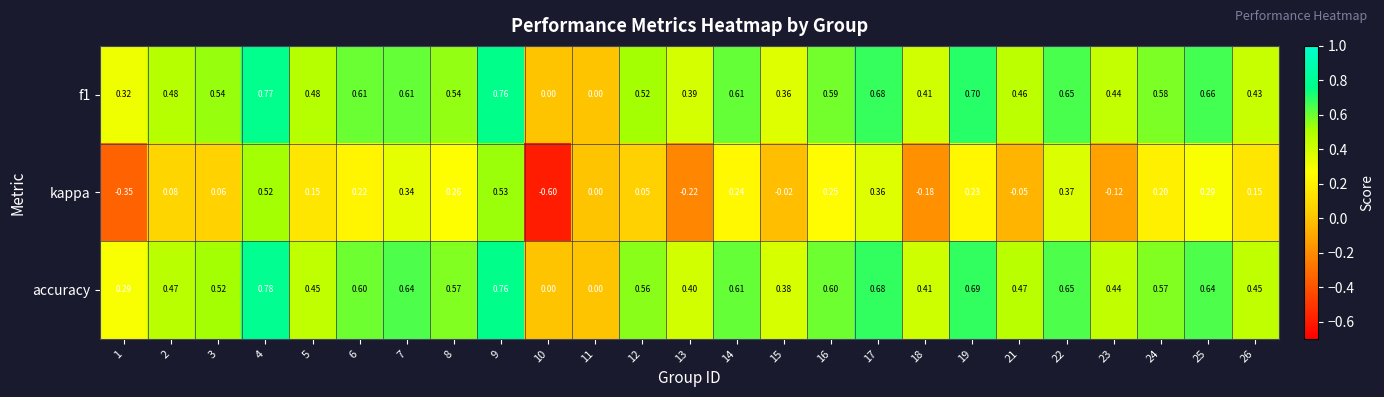

Which series has the largest total across all categories?

accuracy